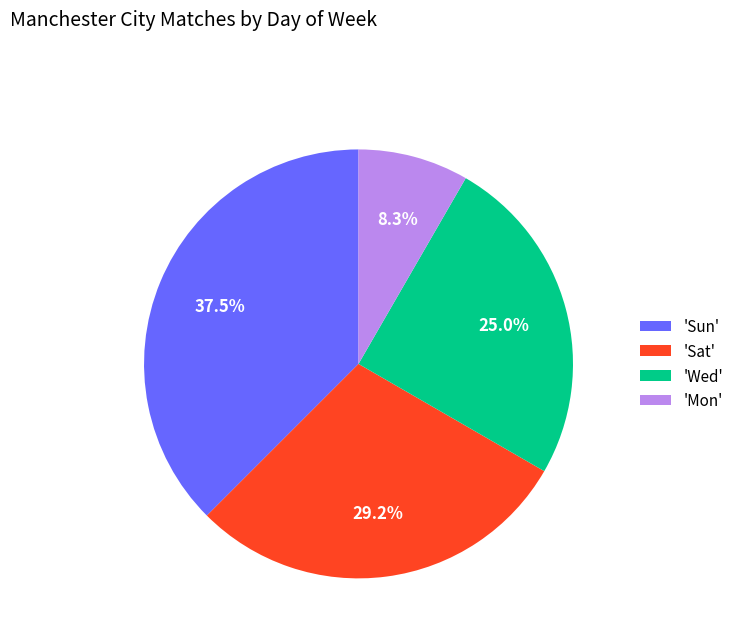

Count the number of slices in the pie.

4